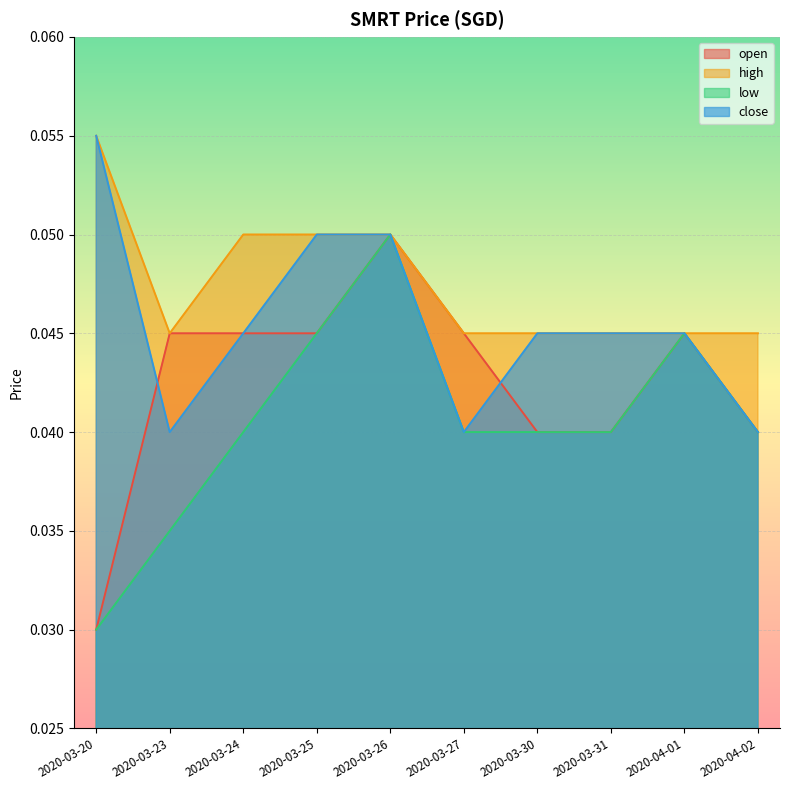

What is the highest value of the high series?

0.1